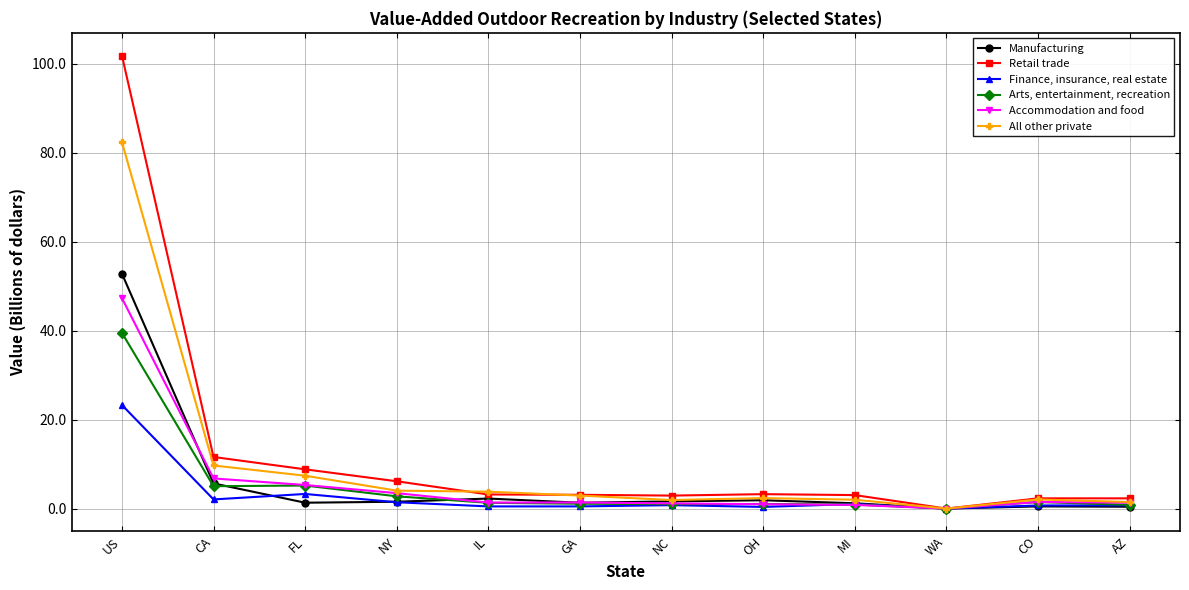

At how many categories does at least one series exceed 87?

1